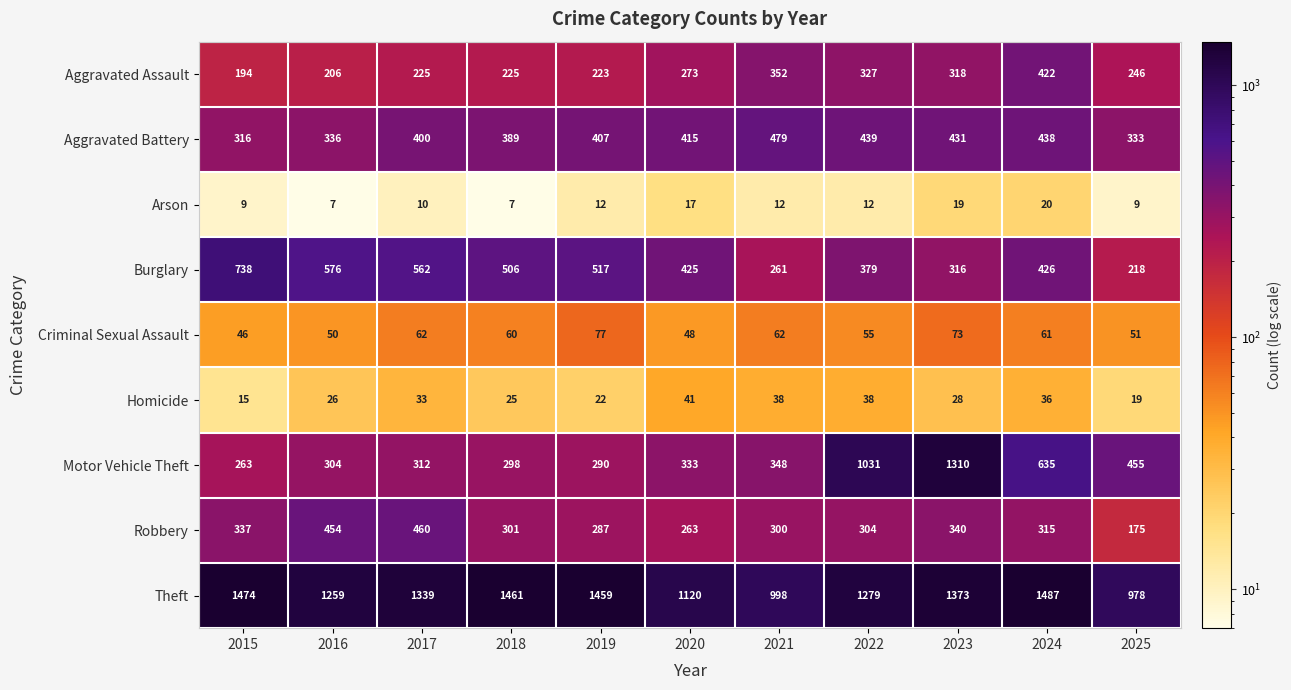

True or false: Criminal Sexual Assault has a value of 55 at 2022.

True